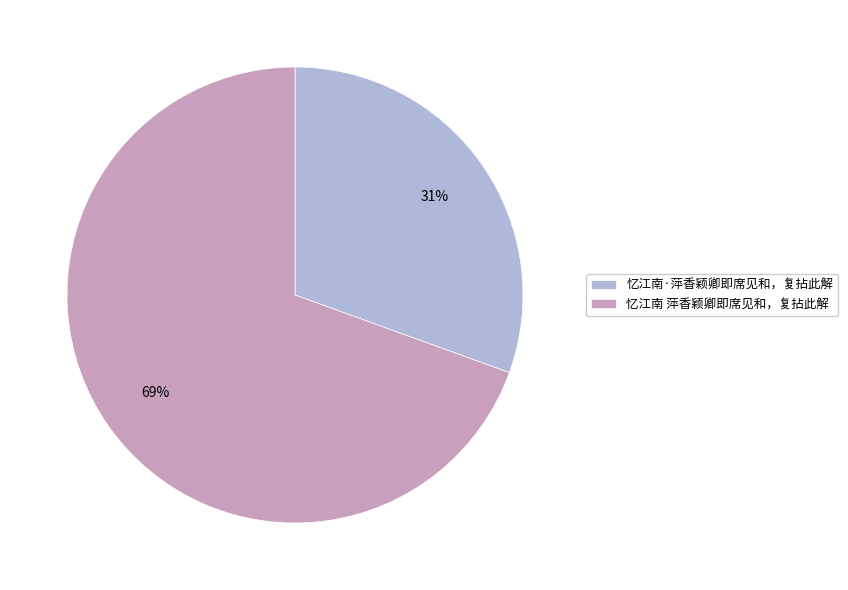

To the nearest percent, what is the average slice percentage?

50%